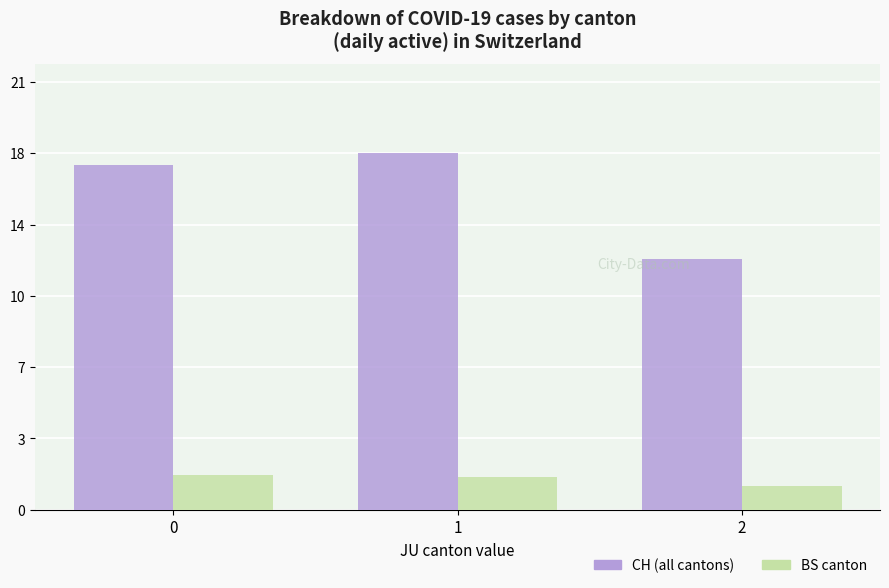

Which series changed the most between 0 and 2?

CH (all cantons)